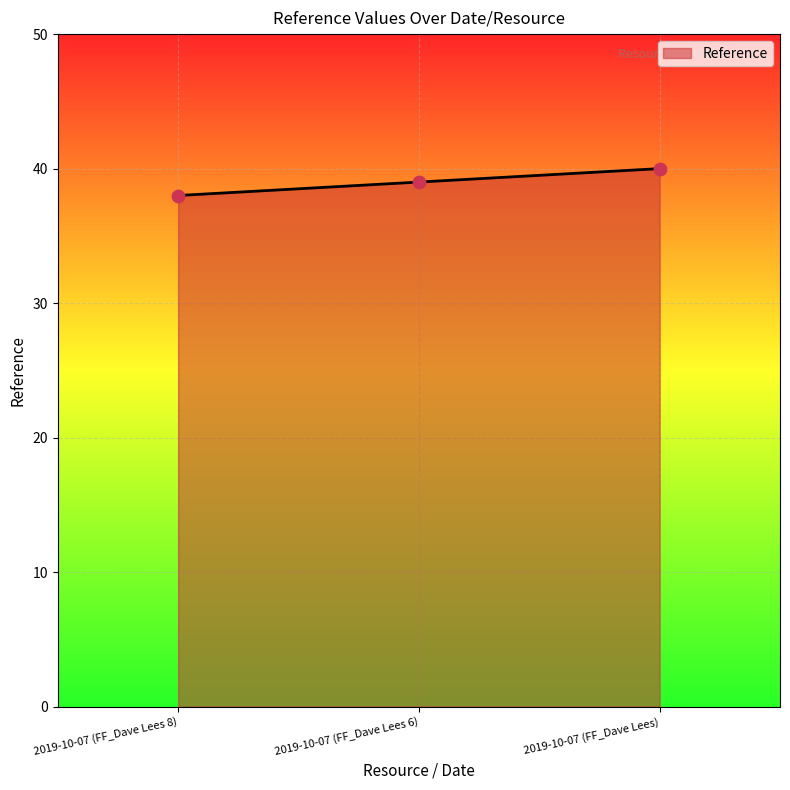

Which has a higher value, 2019-10-07 (FF_Dave Lees 8) or 2019-10-07 (FF_Dave Lees)?

2019-10-07 (FF_Dave Lees)